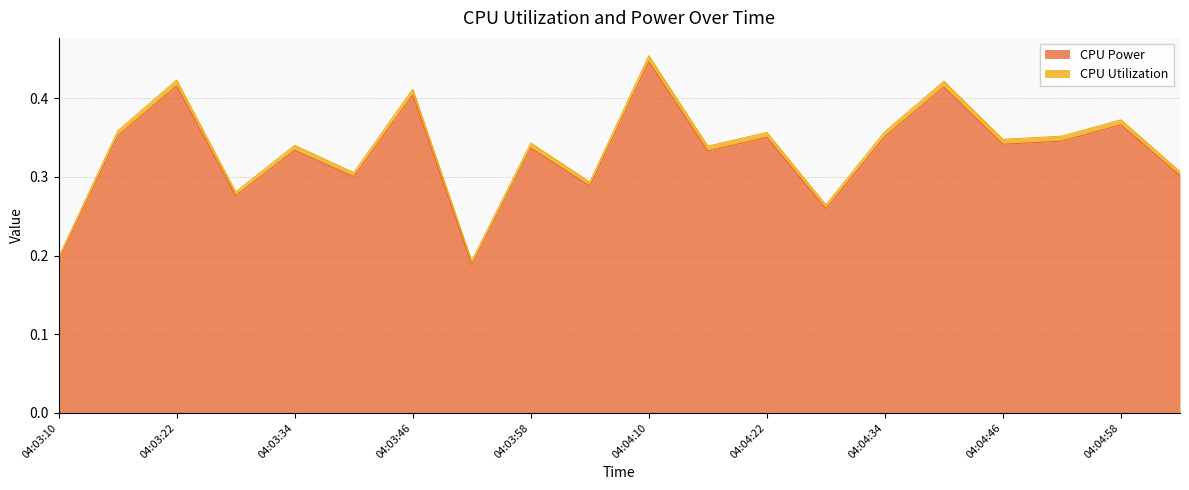

Between 04:03:52 and 04:03:10, which is larger?

04:03:10